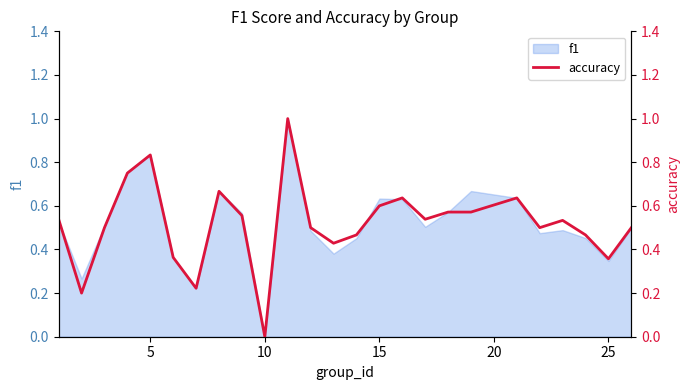

What is the highest value of the f1 series?

1.0